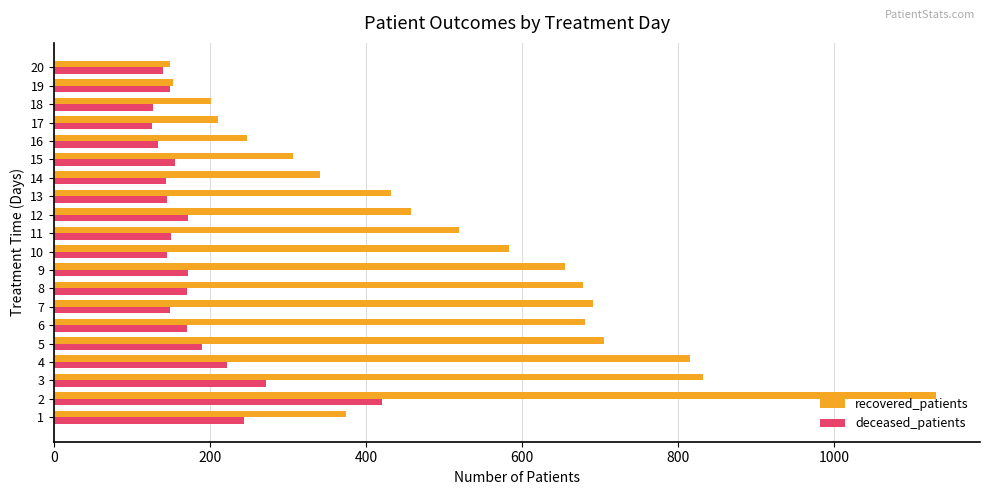

What is the difference between the maximum and minimum values in the deceased_patients series?

294